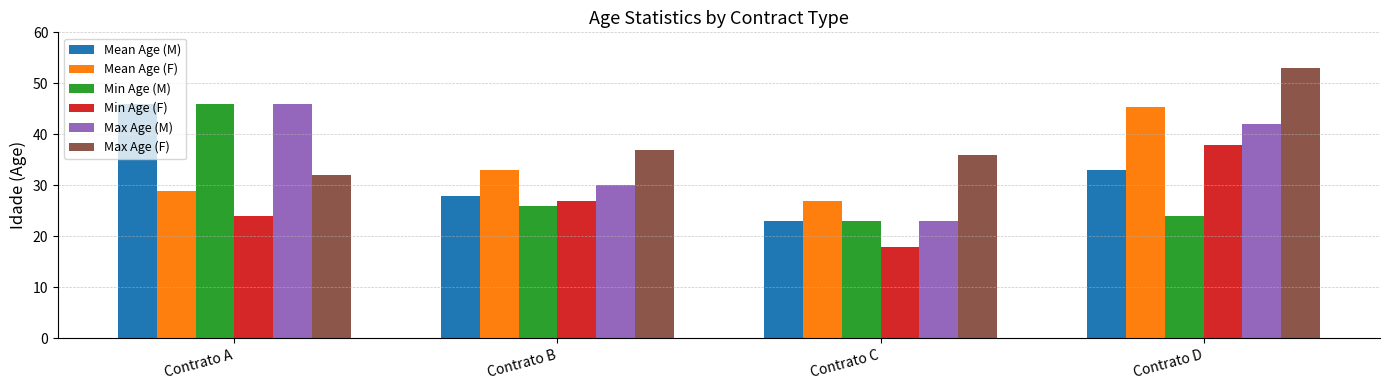

The value of Mean Age (M) at Contrato C is 23.0. True or false?

True